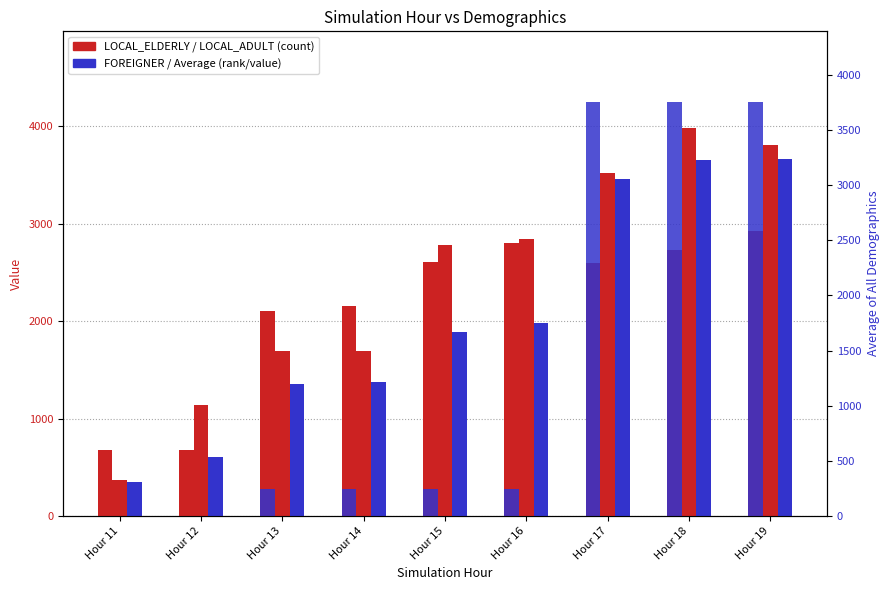

At which category is the sum across all series the highest?

Hour 19